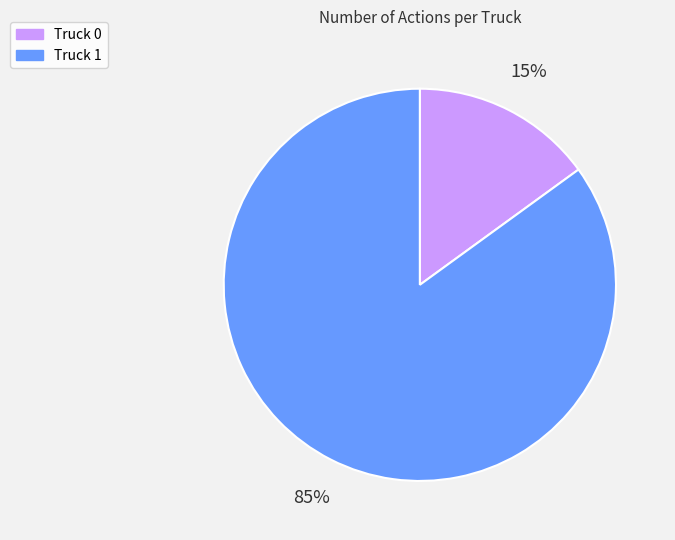

To the nearest percent, what portion does Truck 1 represent?

85%